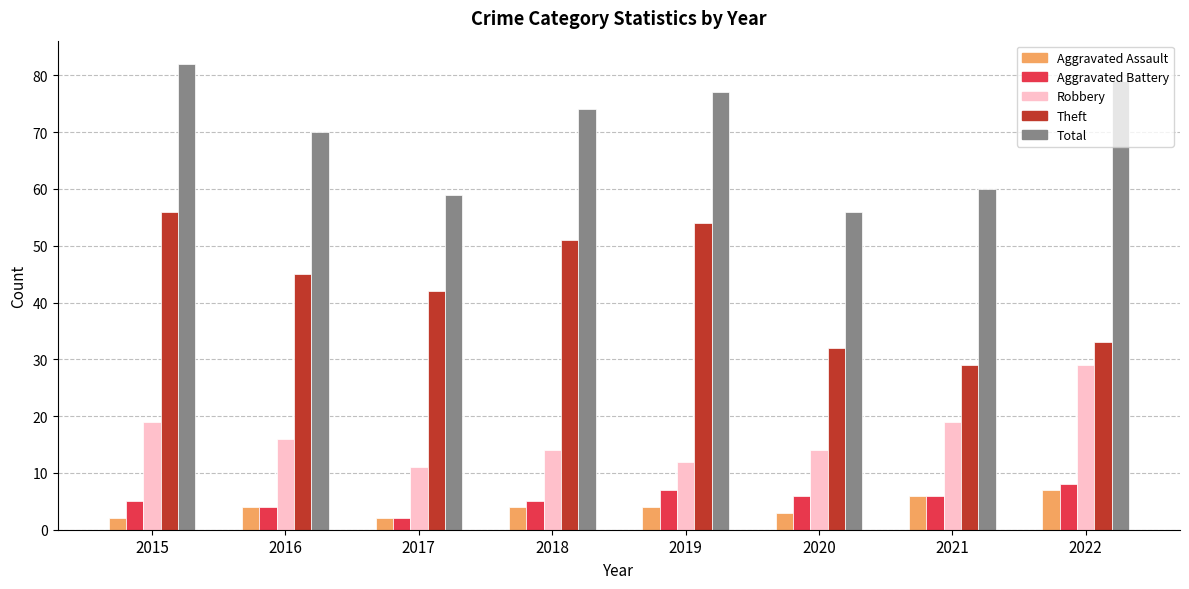

List the series in order of their peak value, lowest first.

Aggravated Assault, Aggravated Battery, Robbery, Theft, Total